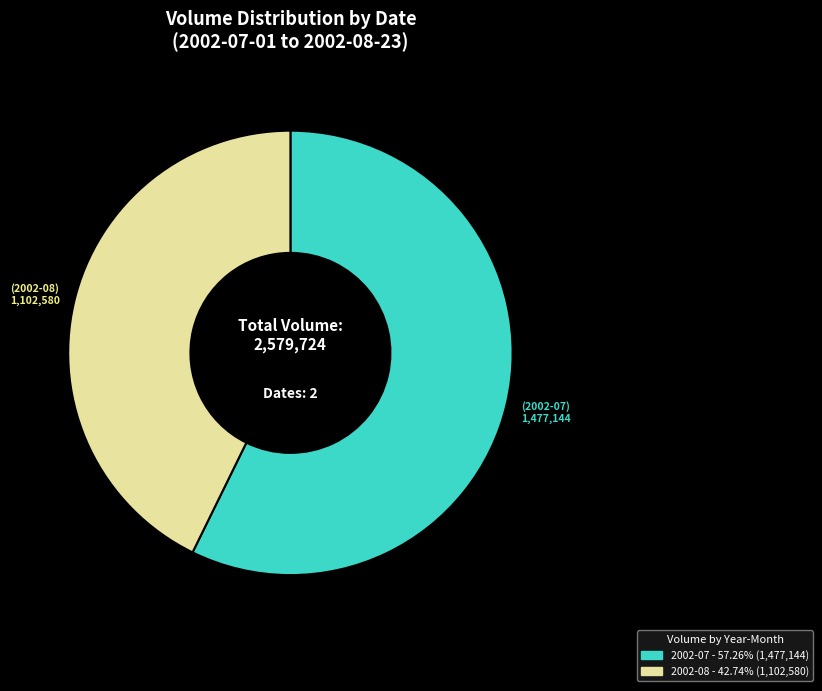

Is there a majority slice in this chart?

Yes